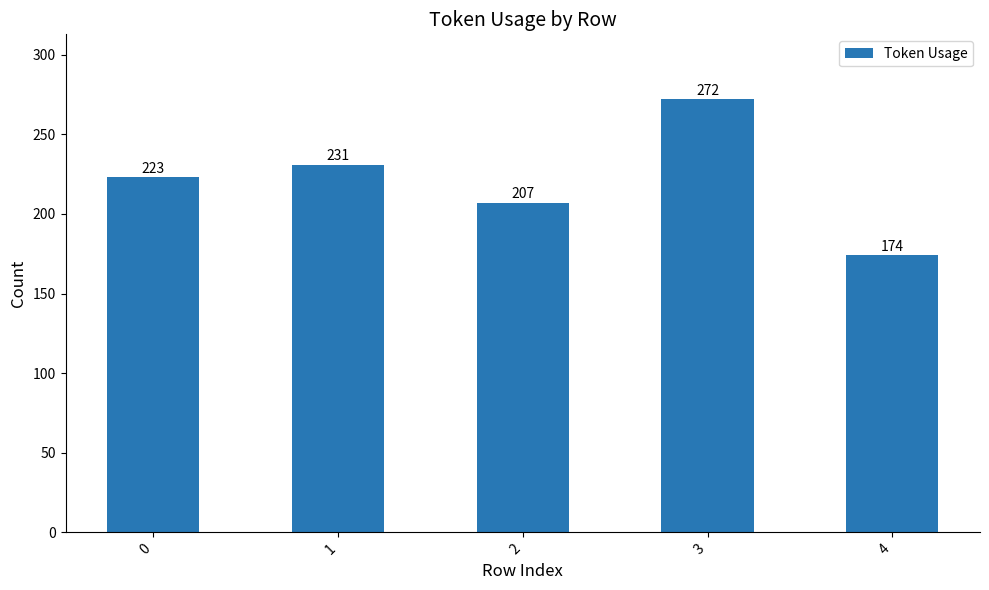

Count the number of categories in the chart.

5